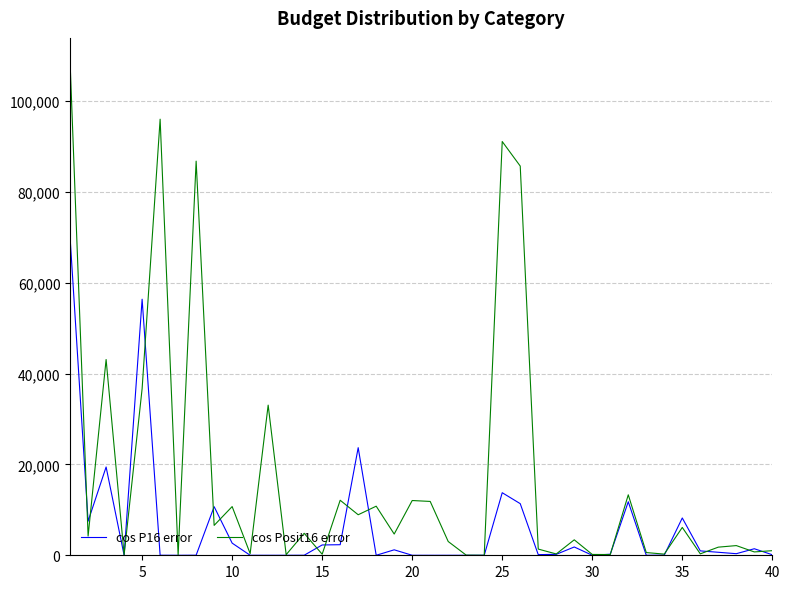

Which series has the largest range (max minus min)?

cos Posit16 error